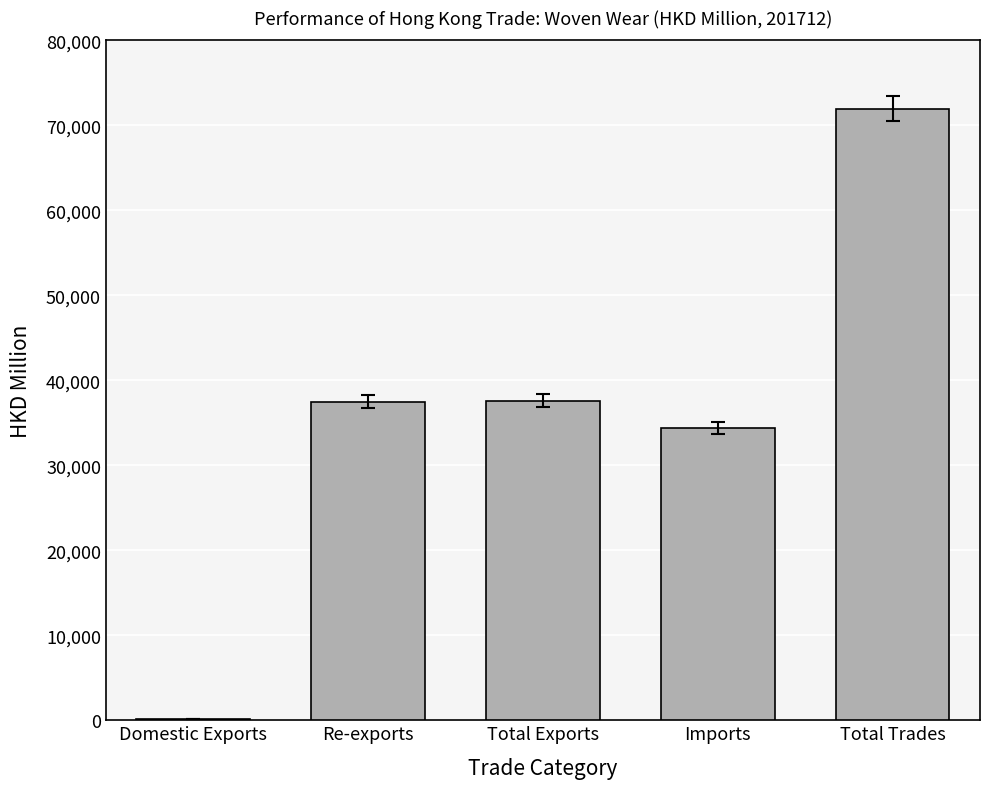

Approximately how many times larger is the value at Re-exports compared to Domestic Exports?

339.0